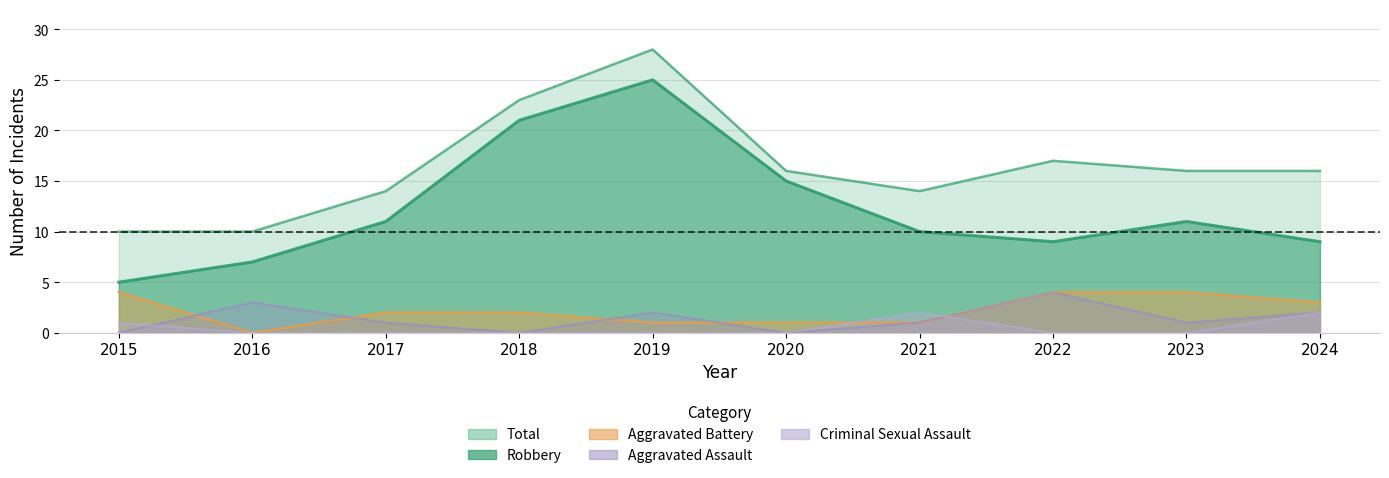

Where is the first local maximum for Criminal Sexual Assault?

2021